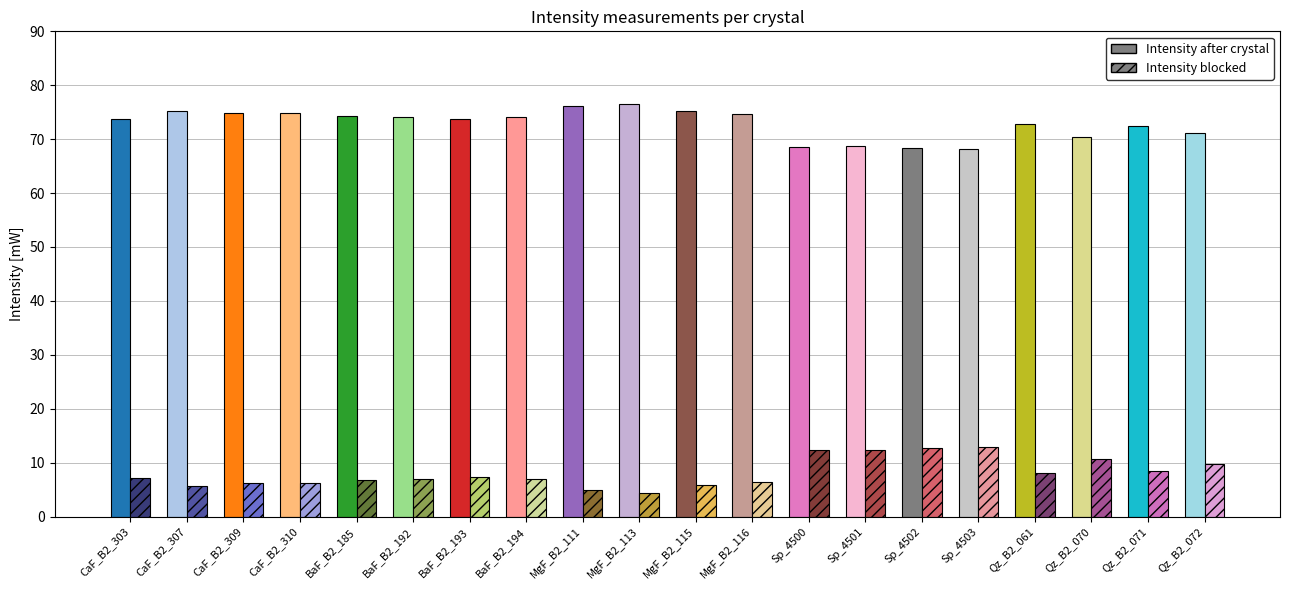

What is the label of the 7th bar from the right?

Sp_4501